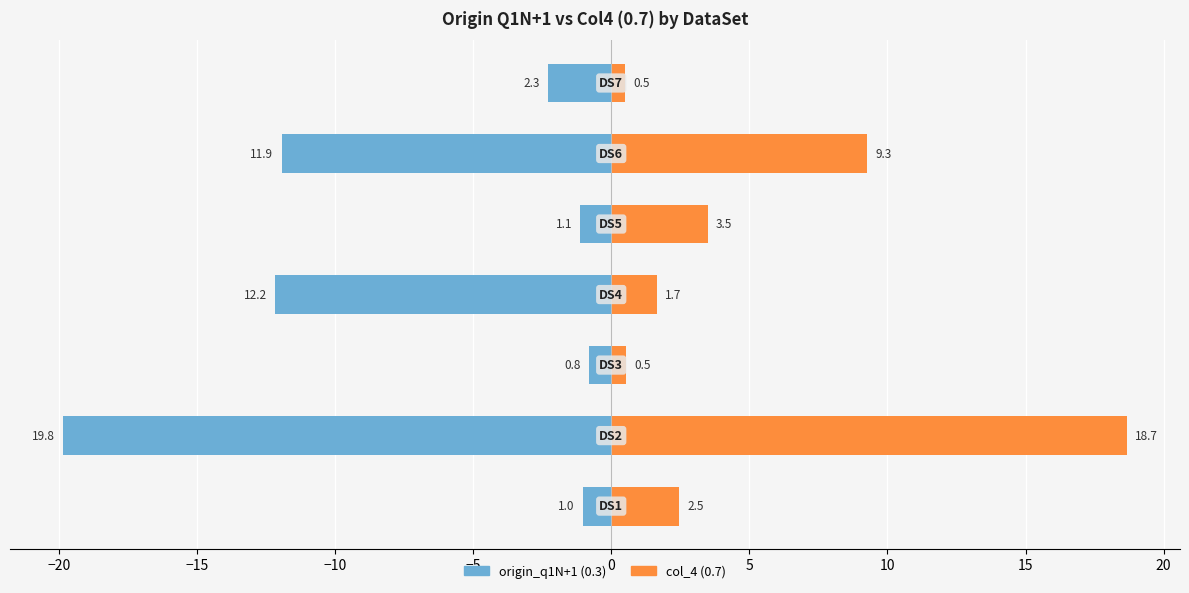

Reading left to right, extract all data points from this chart.

origin_q1N+1 (0.3): −25=-1.0	−20=-19.8	−15=-0.8	−10=-12.2	−5=-1.1	0=-11.9	5=-2.3
col_4 (0.7): −25=2.5	−20=18.7	−15=0.5	−10=1.7	−5=3.5	0=9.3	5=0.5